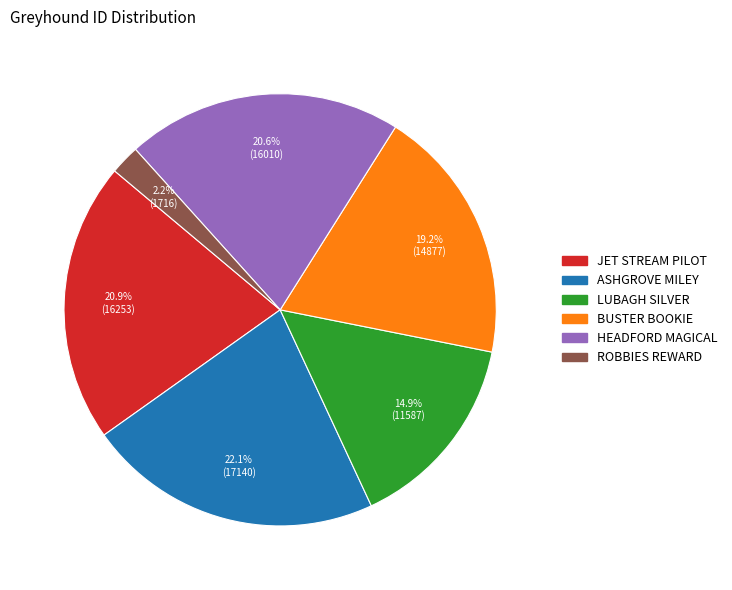

How many segments does this pie chart have?

6